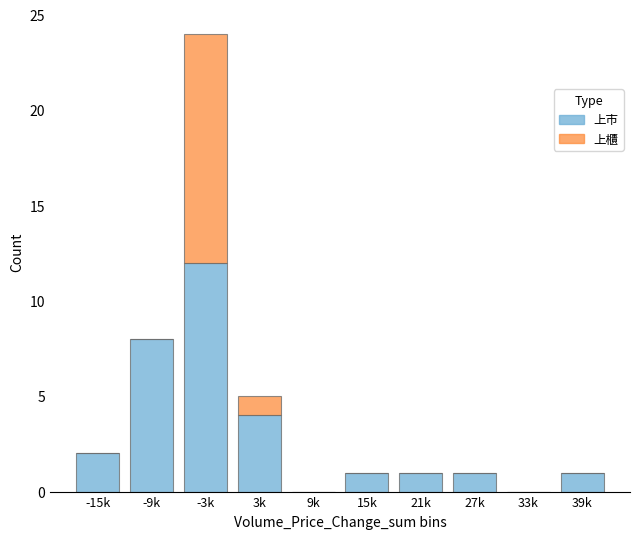

Are the bars horizontal?

No